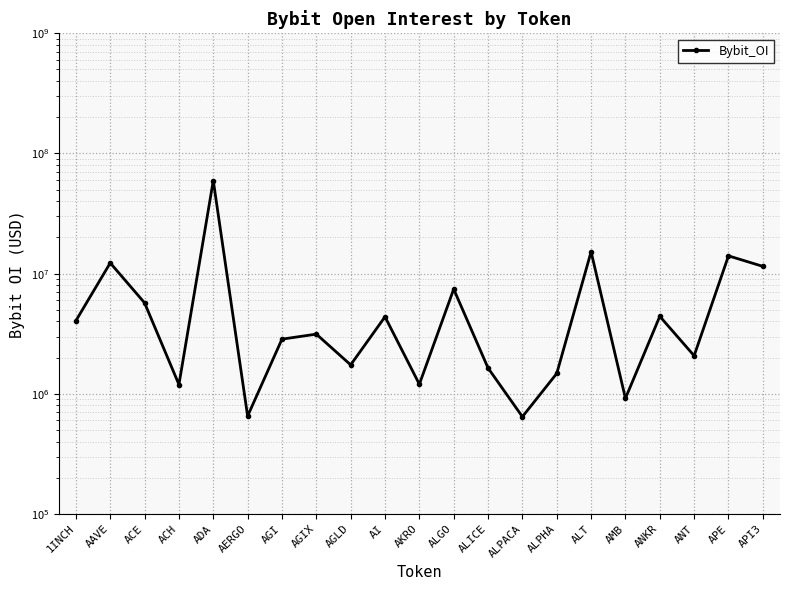

Reading left to right, transcribe all the data shown in this chart.

1INCH=4057412	AAVE=12283019	ACE=5715210	ACH=1194969	ADA=59481463	AERGO=653172	AGI=2851469	AGIX=3139374	AGLD=1742514	AI=4375692	AKRO=1201566	ALGO=7438190	ALICE=1640142	ALPACA=645111	ALPHA=1477288	ALT=15213131	AMB=917127	ANKR=4413521	ANT=2075273	APE=14068667	API3=11503073